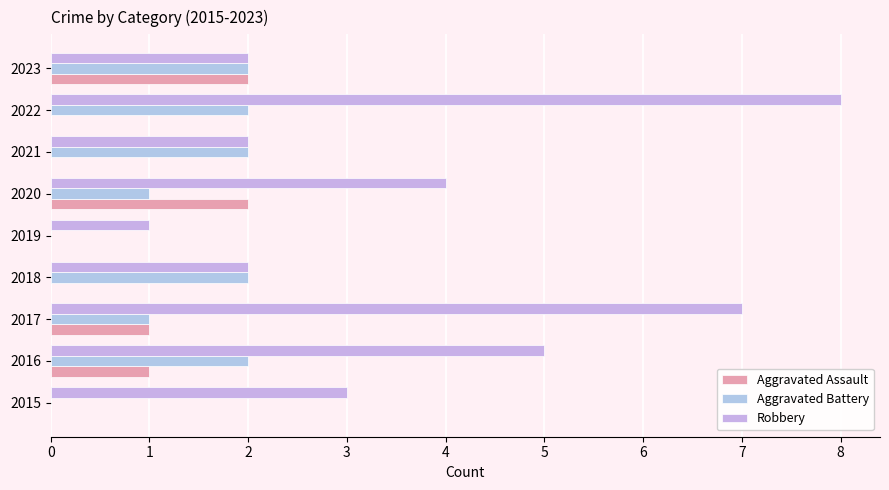

How many Aggravated Battery values are between 1 and 2?

7